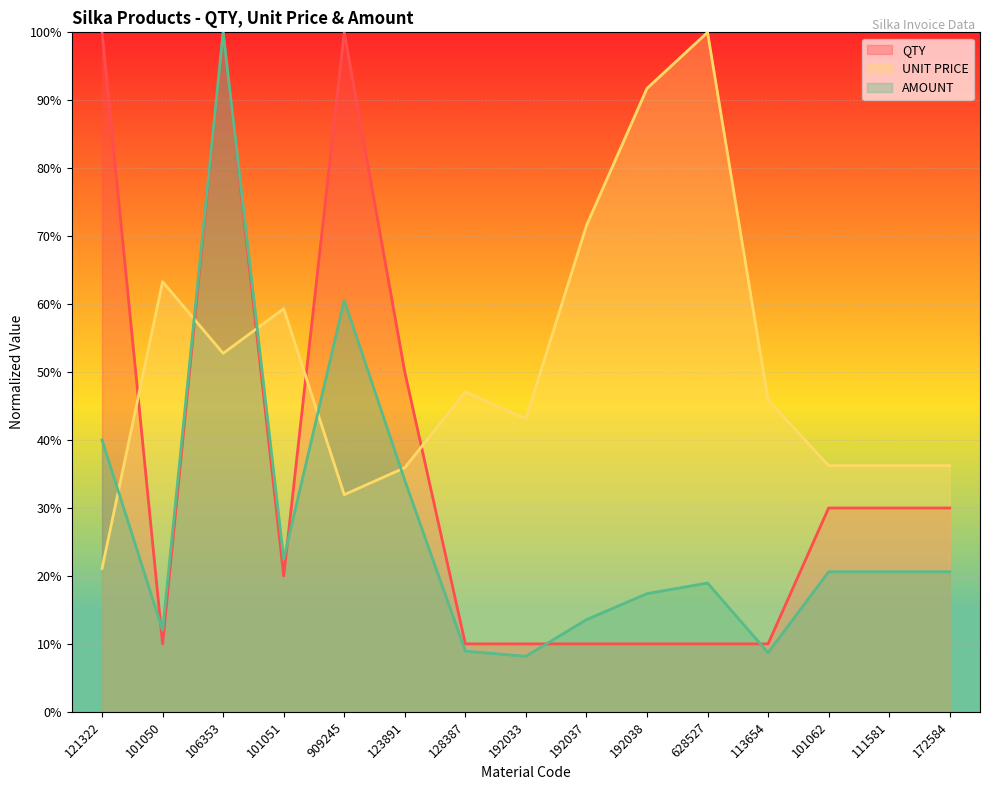

Between which two adjacent categories do AMOUNT and UNIT PRICE first intersect?

121322 and 101050